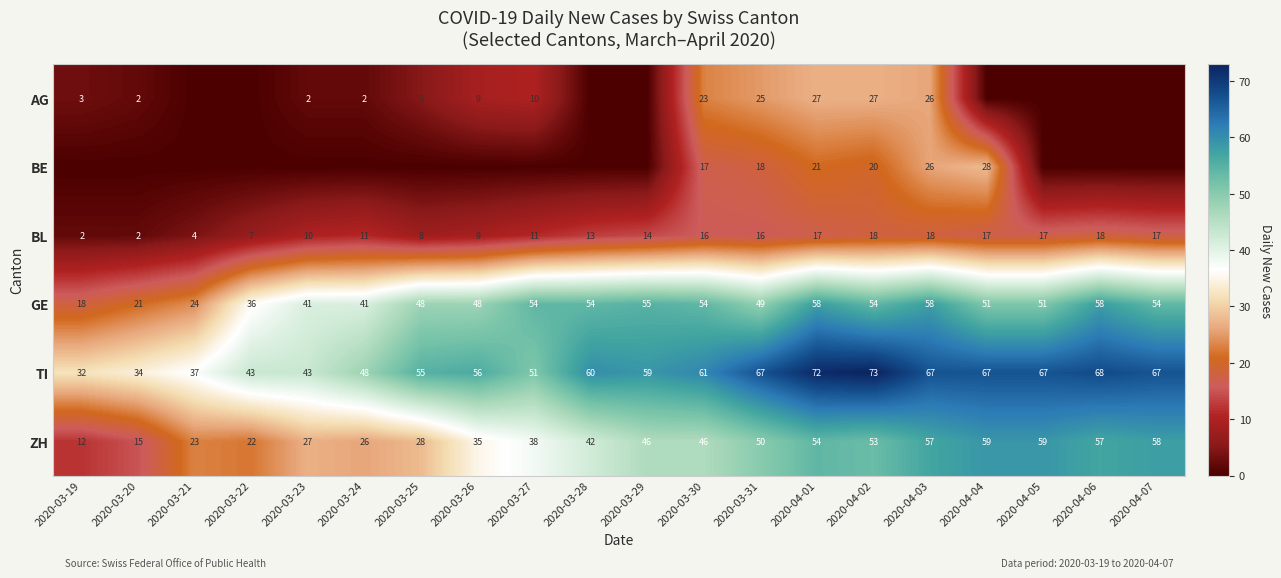

What is the difference between the maximum and second lowest values in the BL series?

16